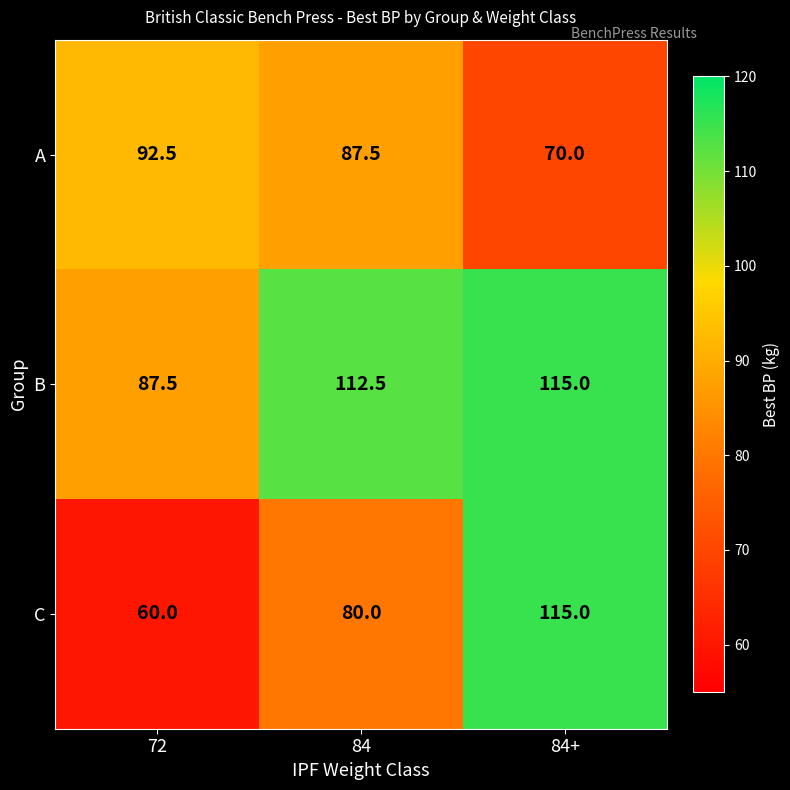

What is the average value of the A series?

83.3